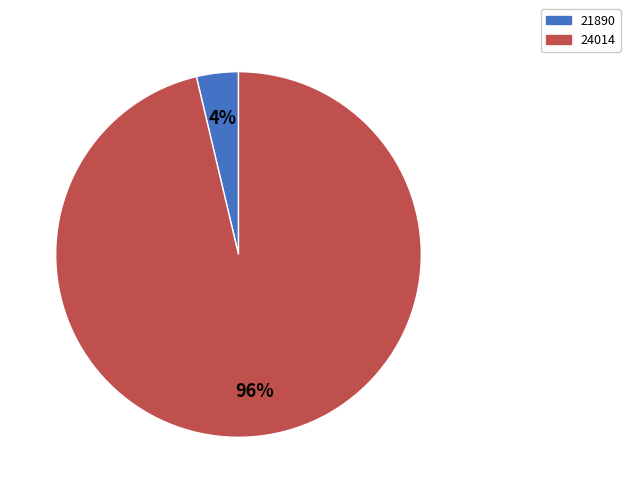

True or false: 24014 accounts for 81% of the total.

False